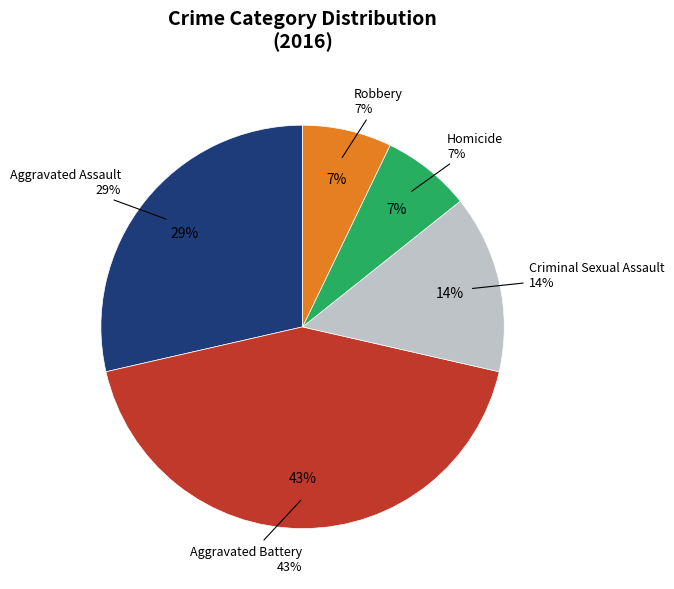

What is the total percentage of Aggravated Battery and Aggravated Assault?

71.4%